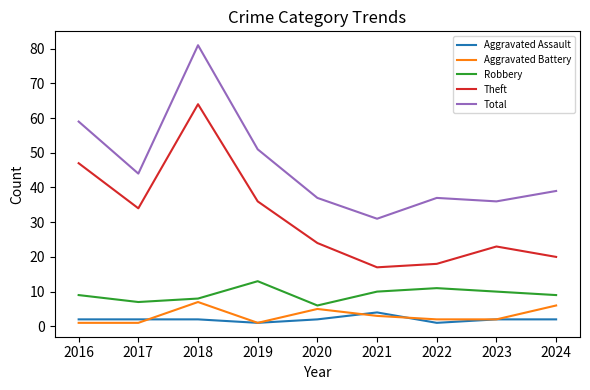

Is the value of Robbery at 2017 greater than the value of Aggravated Assault at 2016?

Yes